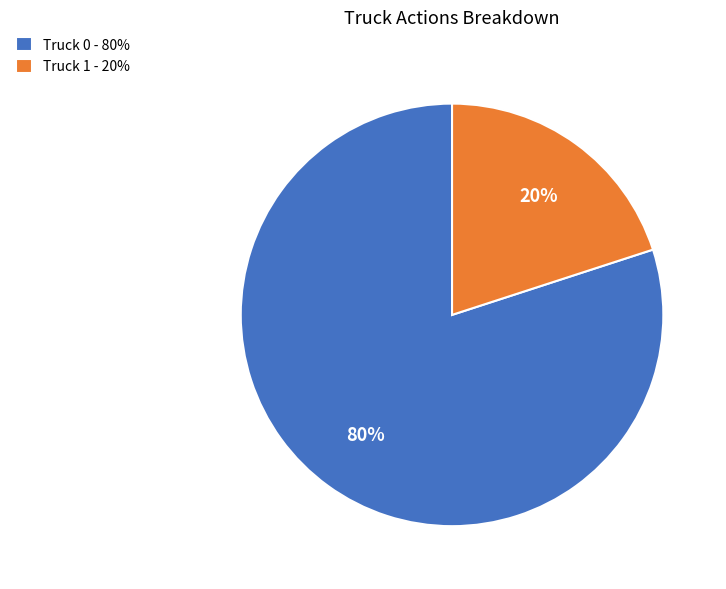

To the nearest percent, what portion does Truck 0 represent?

80%